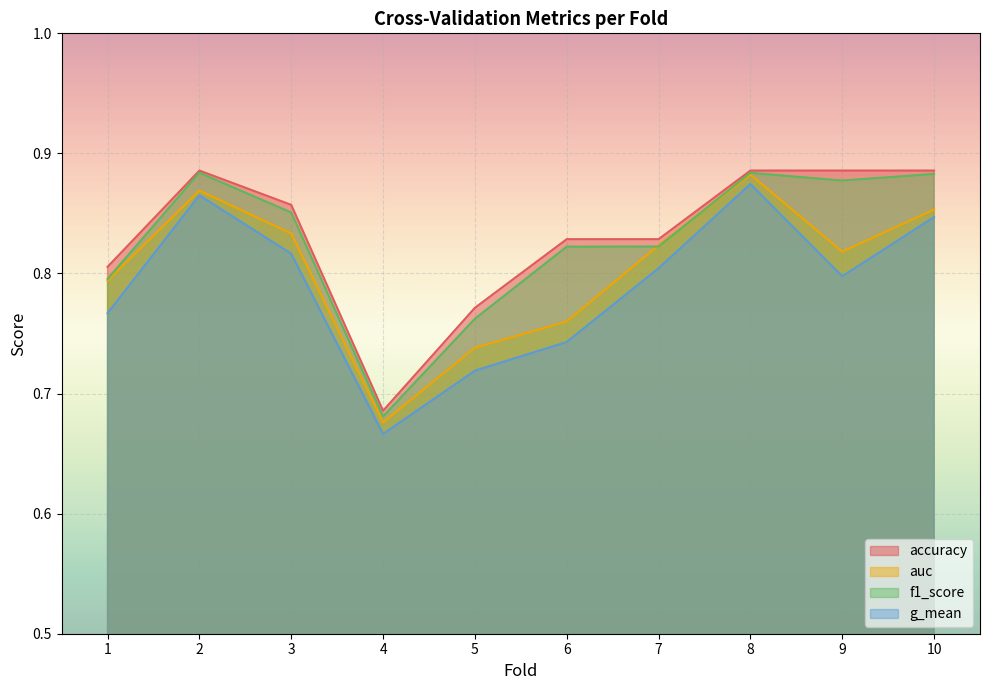

Where is auc nearest to the value 0?

4